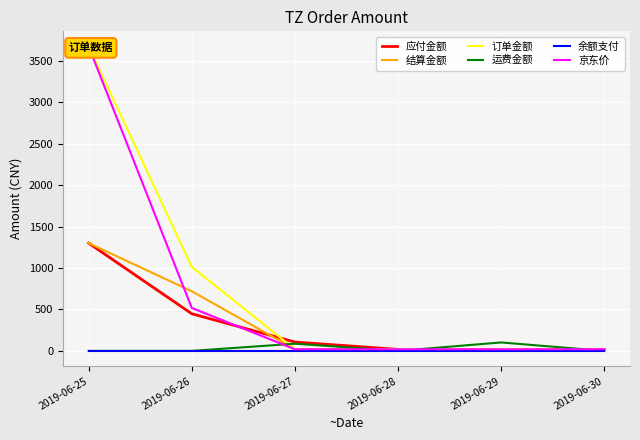

After their last crossing, which series has the higher values: 应付金额 or 运费金额?

应付金额